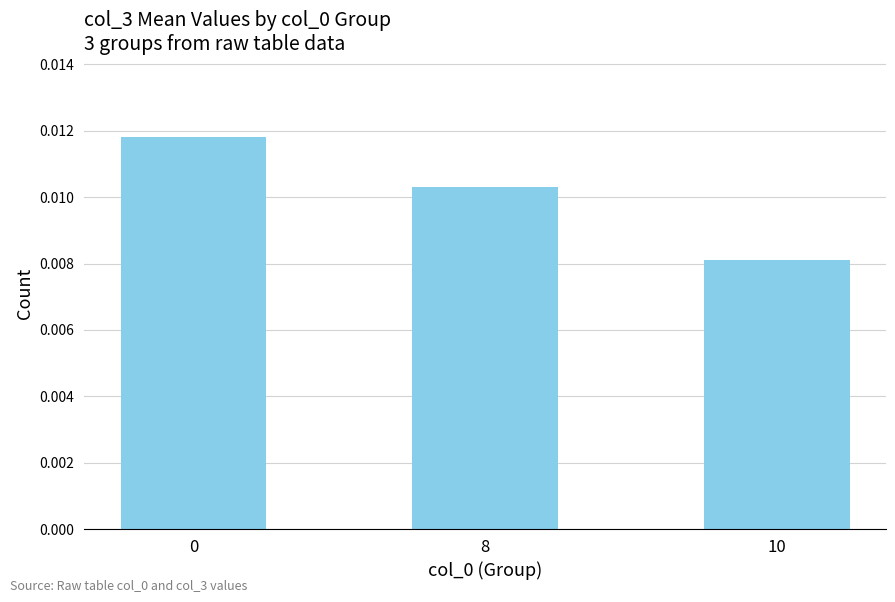

Between 10 and 8, which is larger?

8